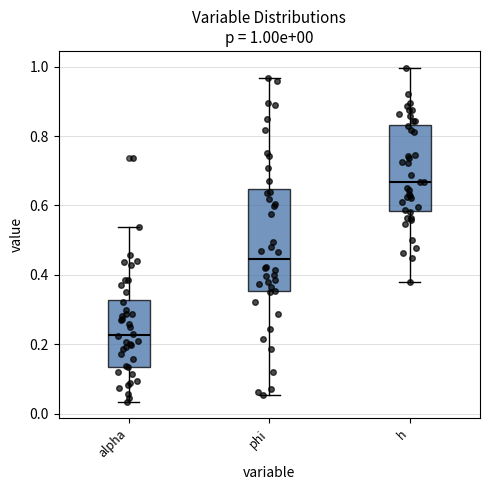

Comparing the boxes themselves (not the whiskers), which one is the tallest?

phi